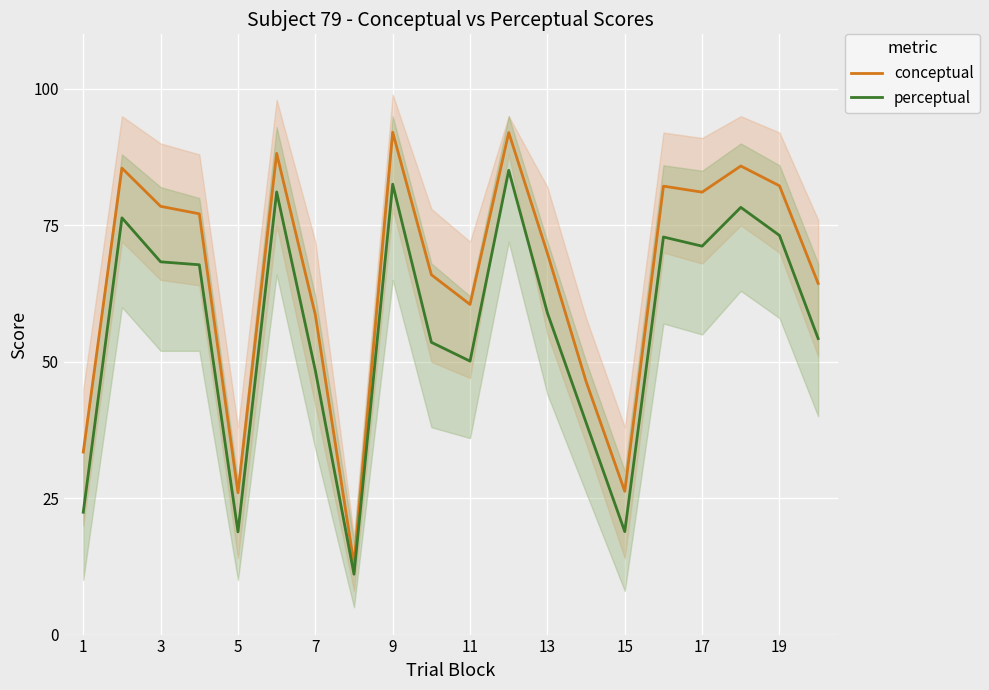

Which series has the largest total across all categories?

conceptual